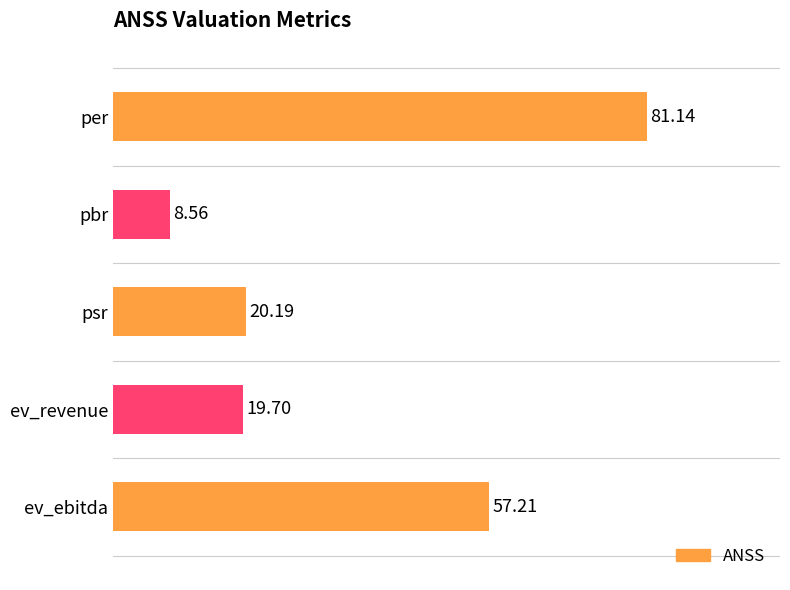

Does the chart contain any negative values?

No